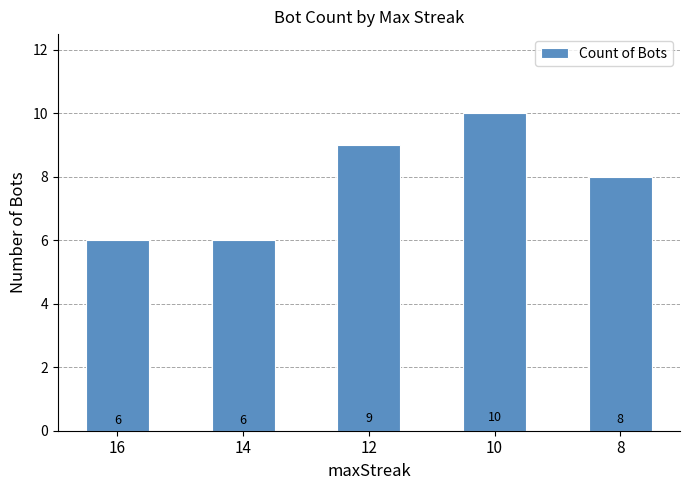

Reading left to right, extract all data points from this chart.

6	6	9	10	8